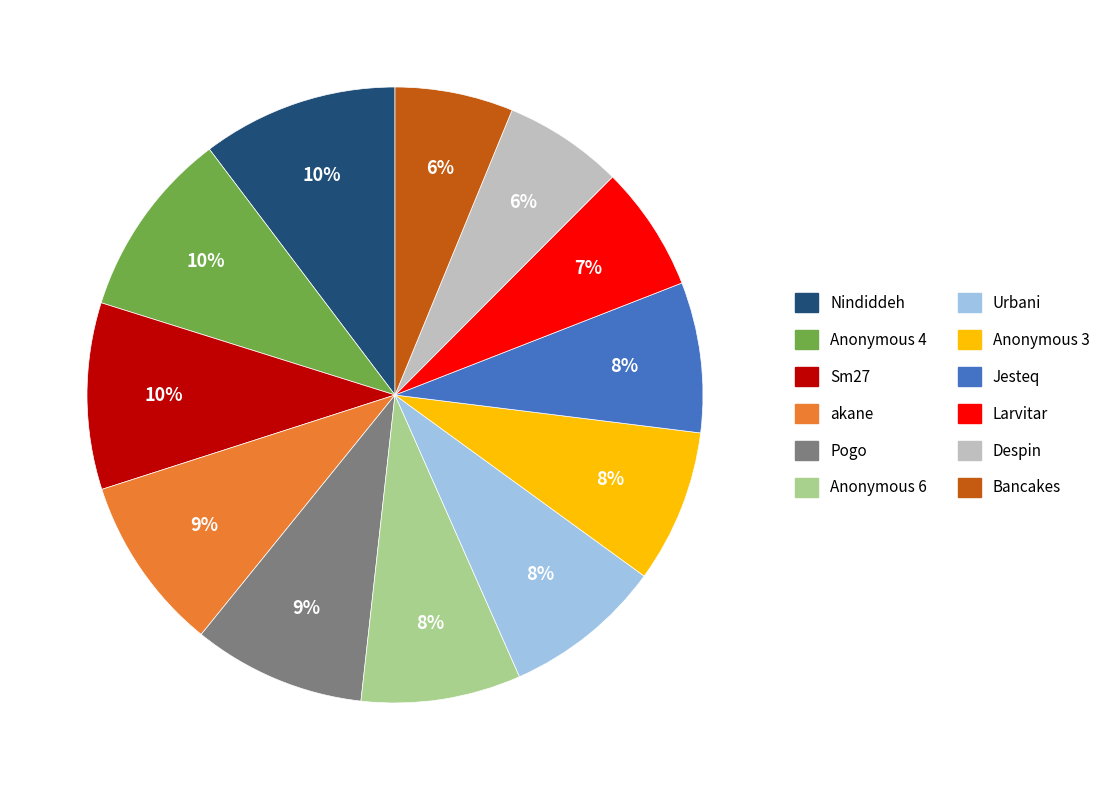

Which has a higher value, Nindiddeh or Bancakes?

Nindiddeh